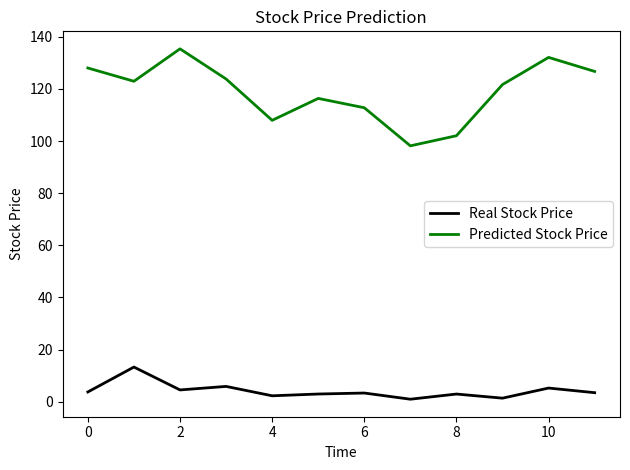

Which series has the largest total across all categories?

Predicted Stock Price